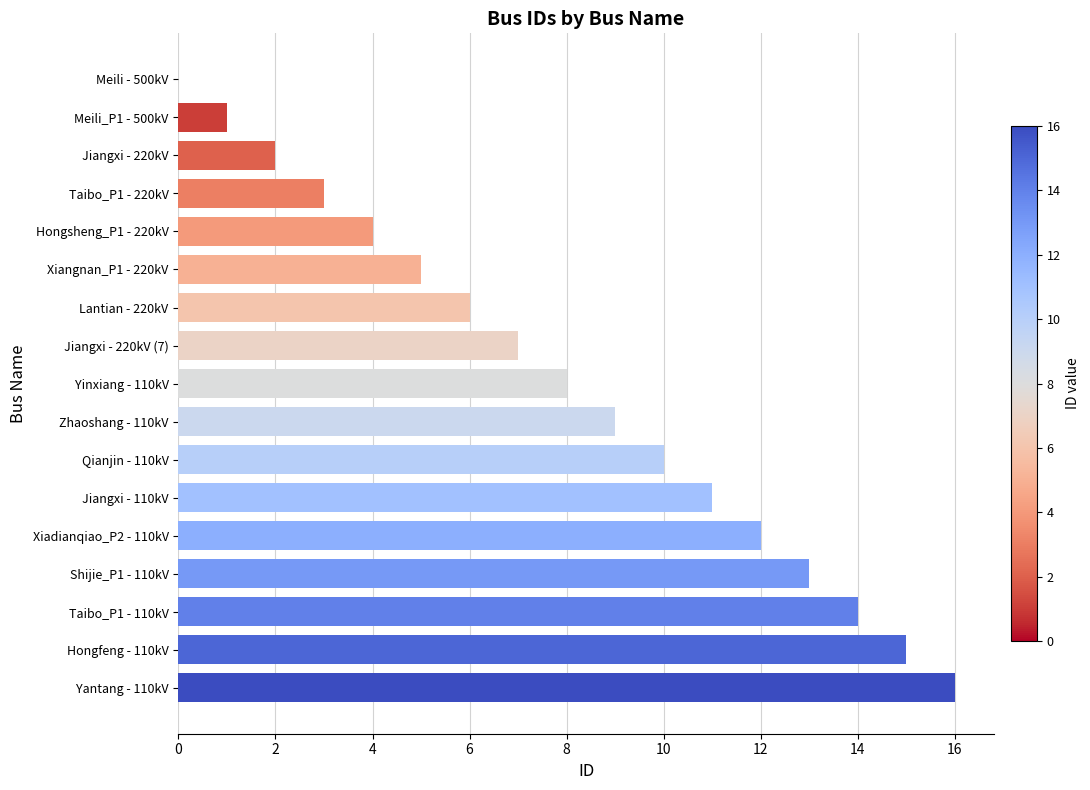

What is the sum of the values at Yantang - 110kV and Yinxiang - 110kV?

24